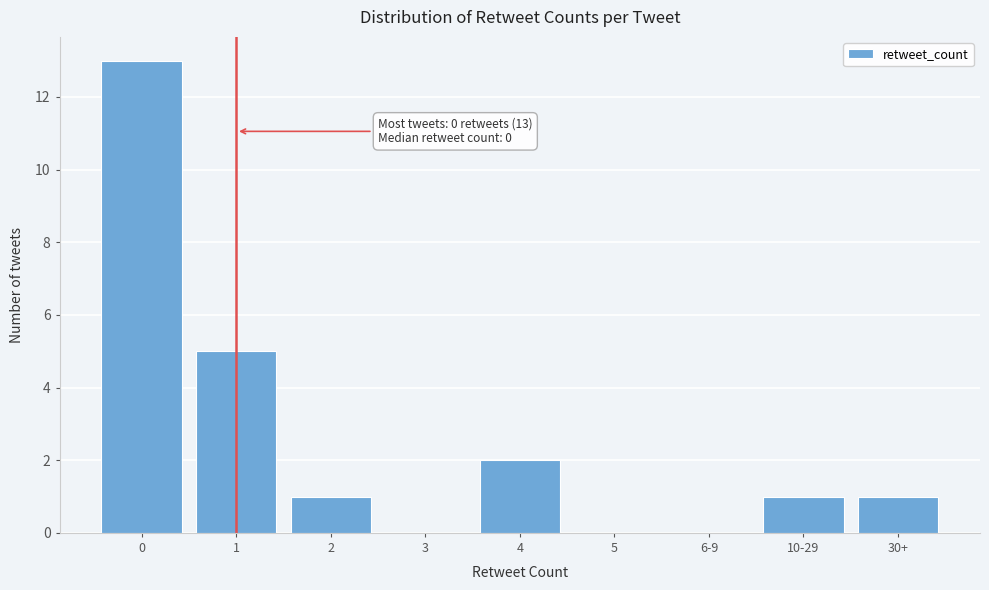

Reading left to right, what are all the values shown in this chart?

0=13	1=5	2=1	3=0	4=2	5=0	6-9=0	10-29=1	30+=1